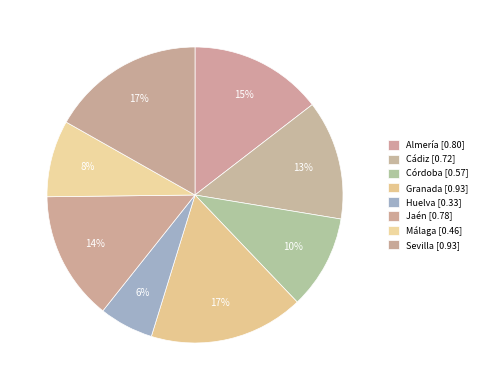

True or false: Granada accounts for 17% of the total.

True